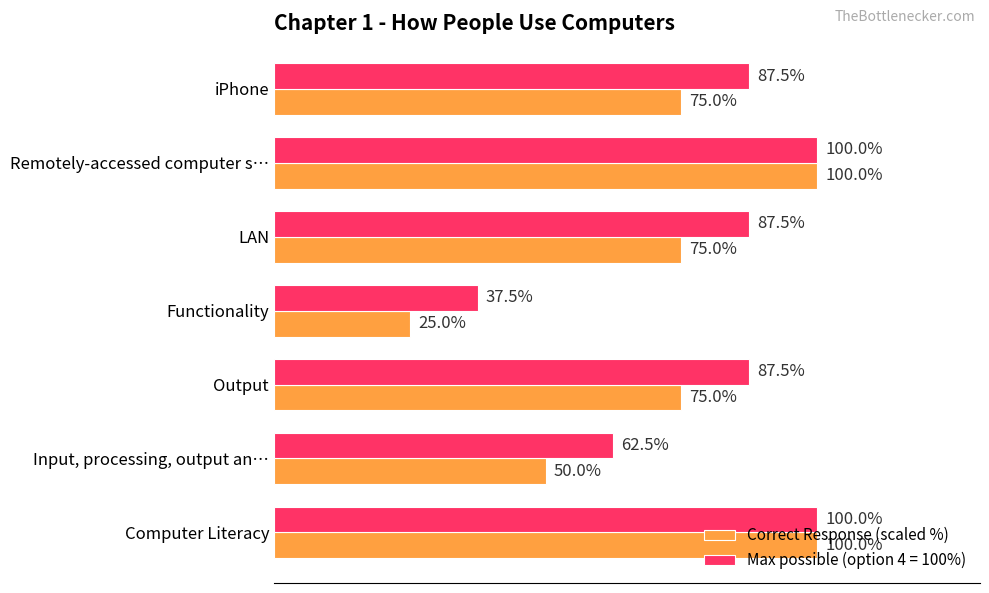

Where is Max possible (option 4 = 100%) nearest to the value 68?

Input, processing, output an…